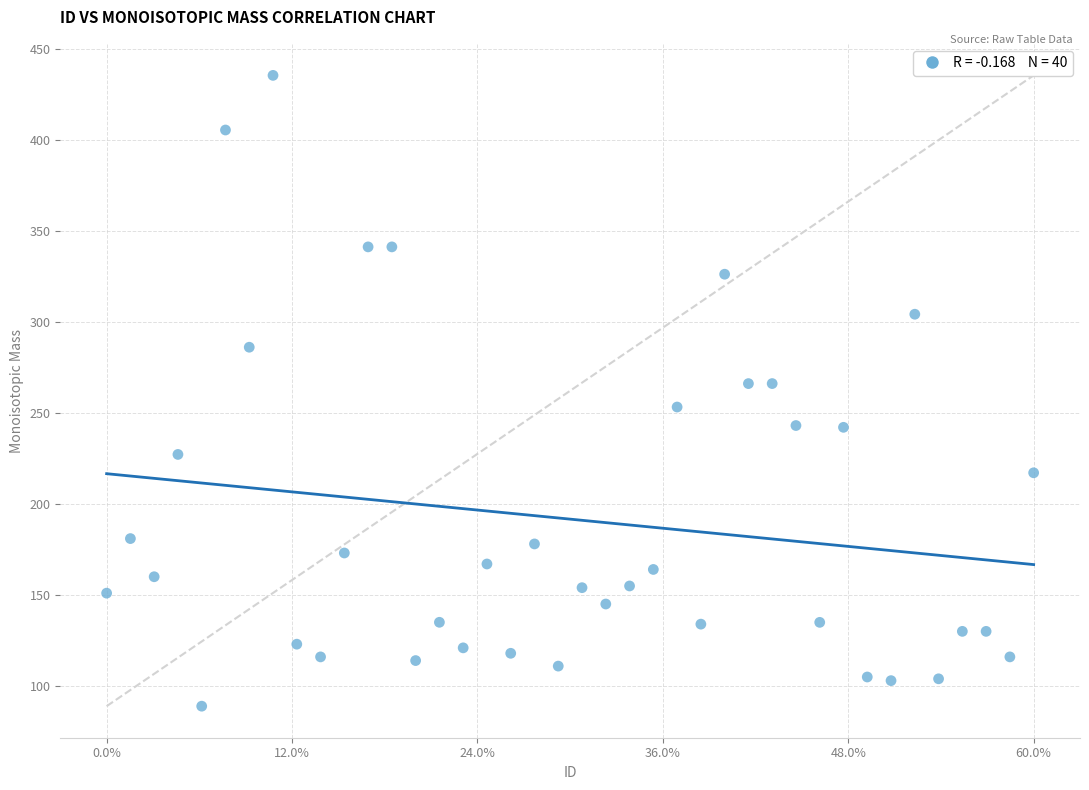

What is the range of X values (max minus min)?

1.0